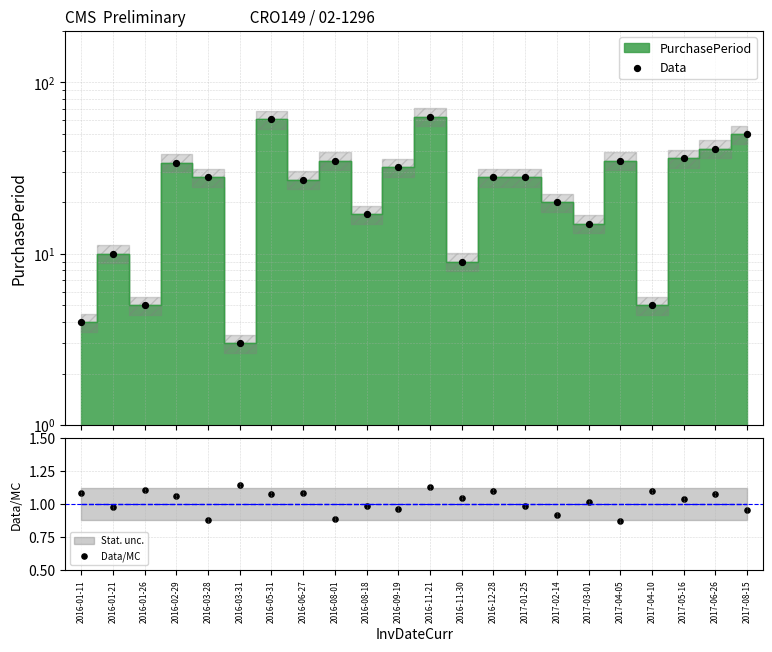

Is the value of Data/MC at 2016-12-28 greater than the value of Data at 2016-03-28?

No